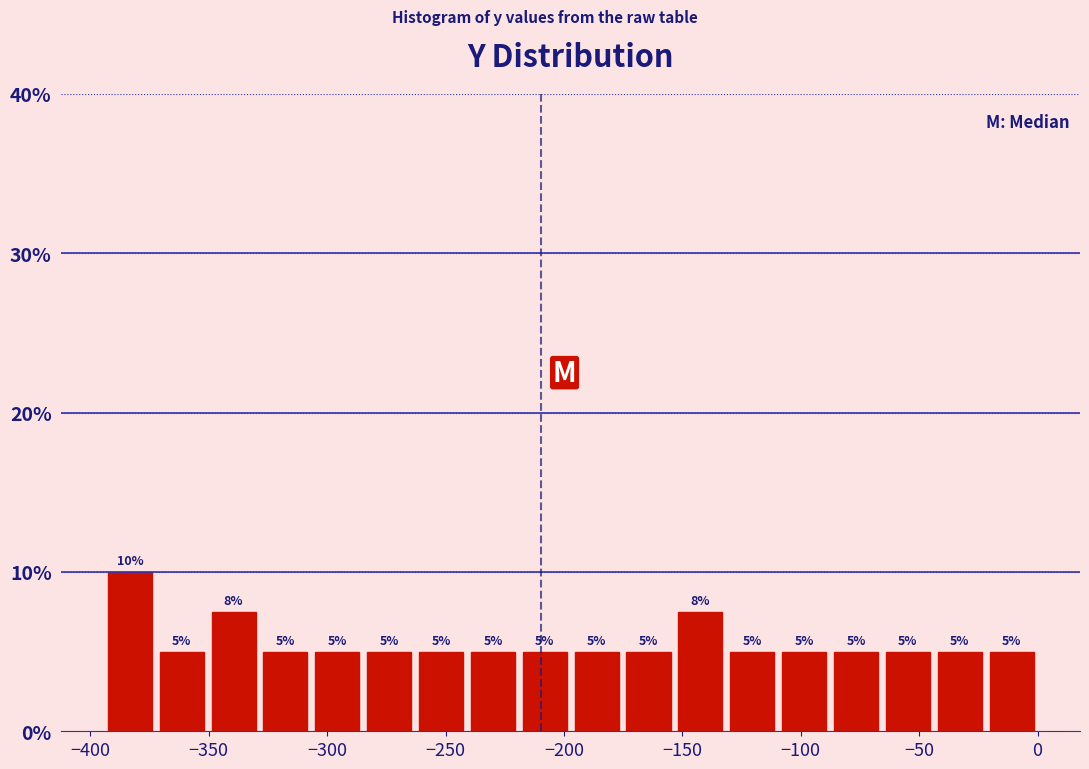

Over which range of the x-axis is the bar tallest?

-395 to -370